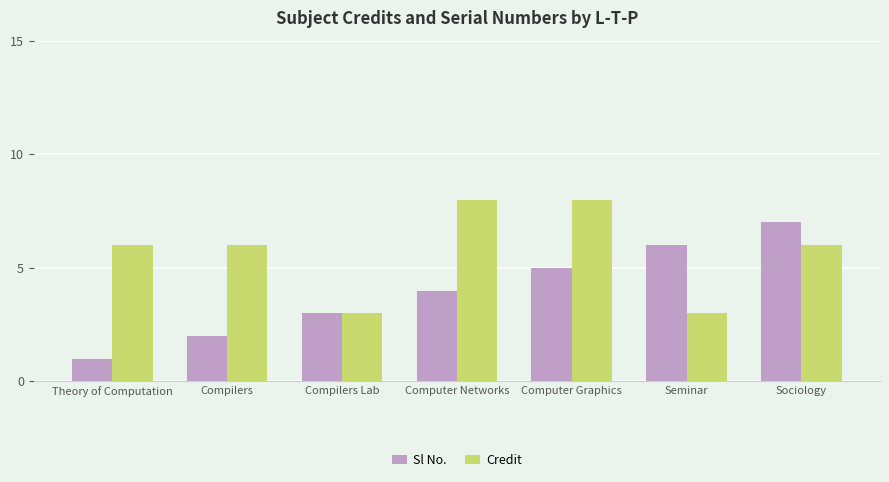

What are all the series names shown in the legend?

Sl No., Credit